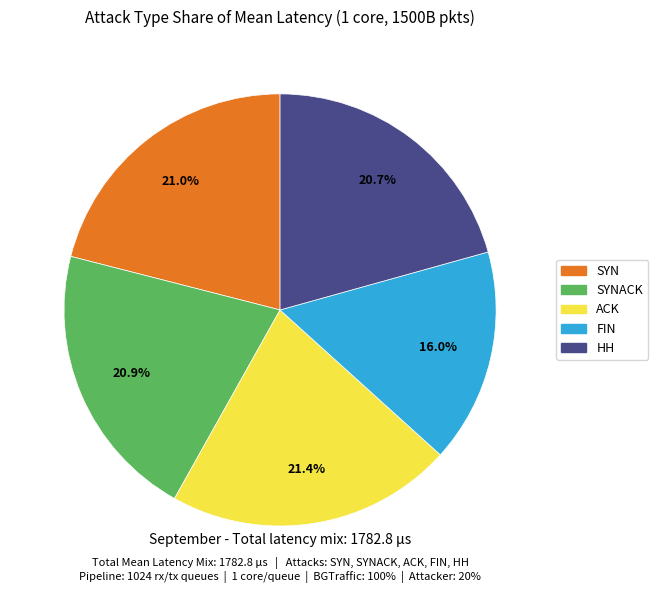

Is there any slice that represents more than half of the pie?

No